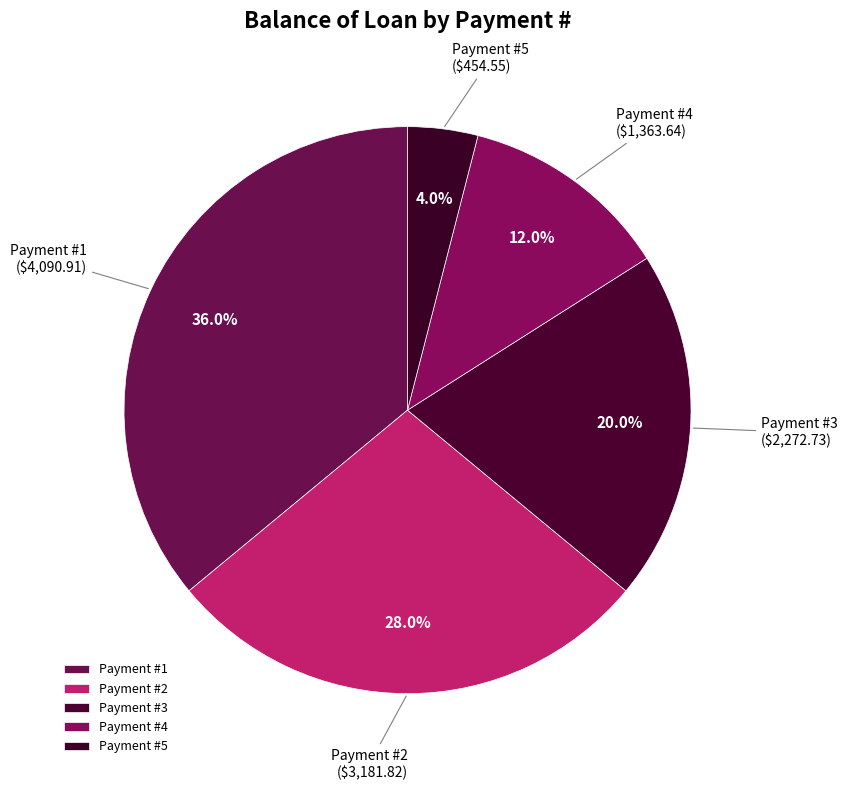

Does Payment #3 ($2,272.73) represent more than half of the total?

No